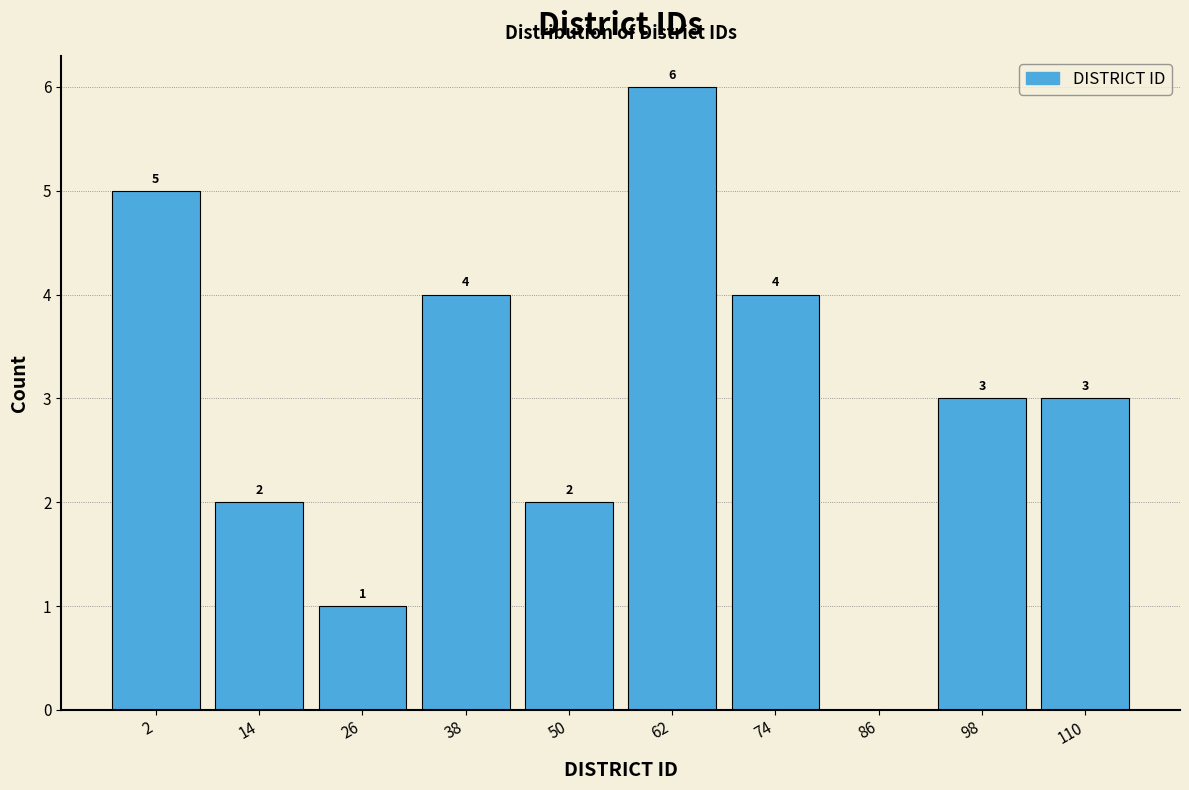

Over which range of the x-axis is the bar tallest?

56 to 68